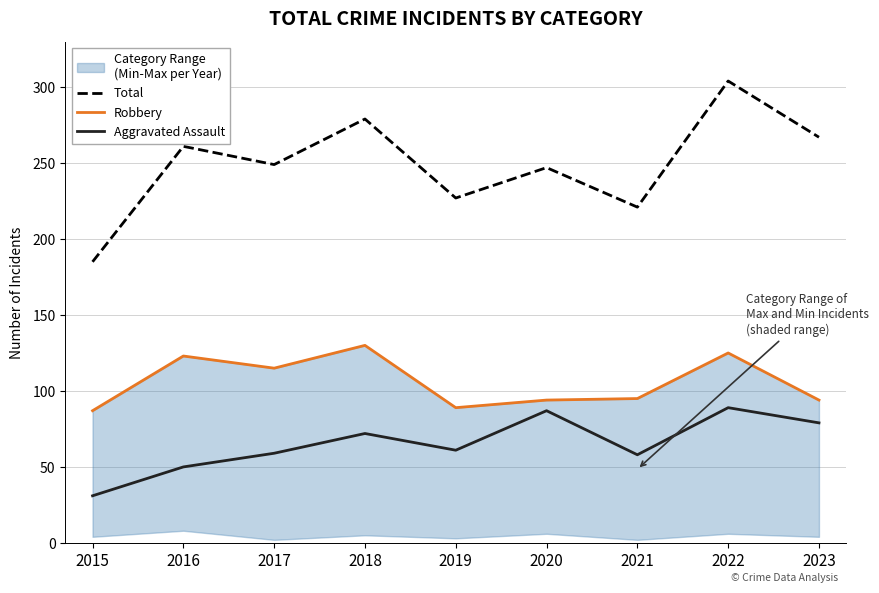

True or false: Total and Robbery cross at least once.

False